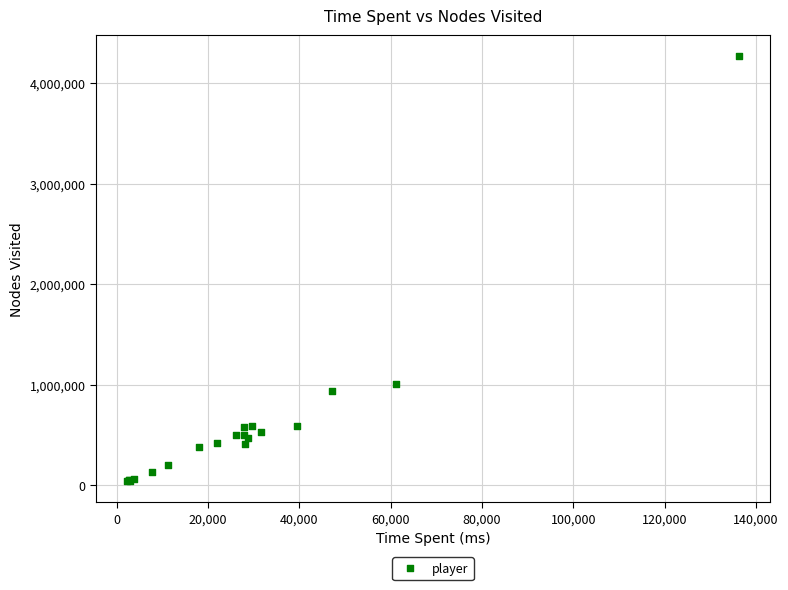

What Y value in the scatter plot is closest to 2153850?

1006140